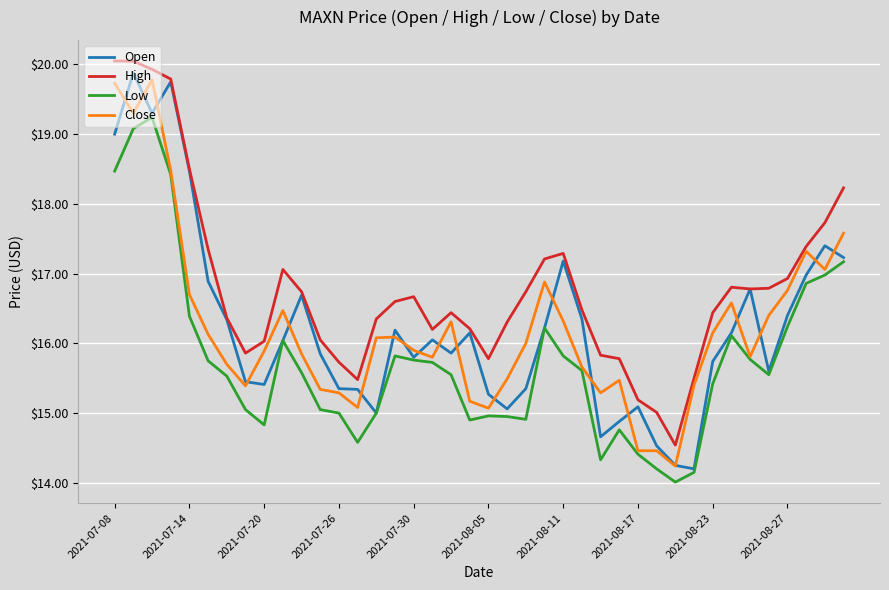

What is the minimum value shown in the chart?

14.0